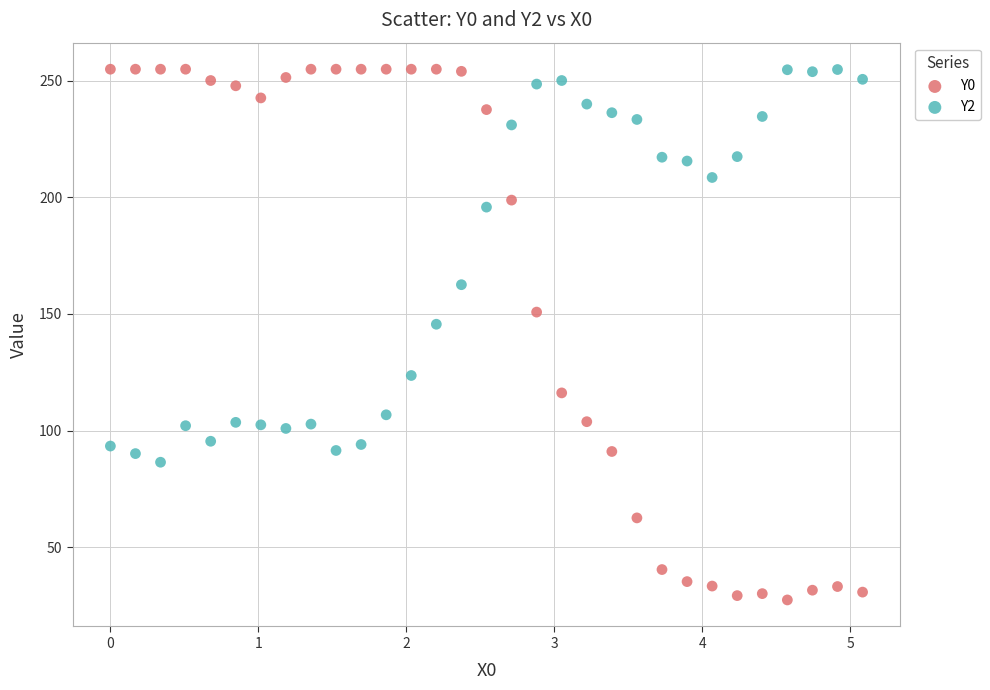

Across all series, what Y value is closest to 141?

145.6